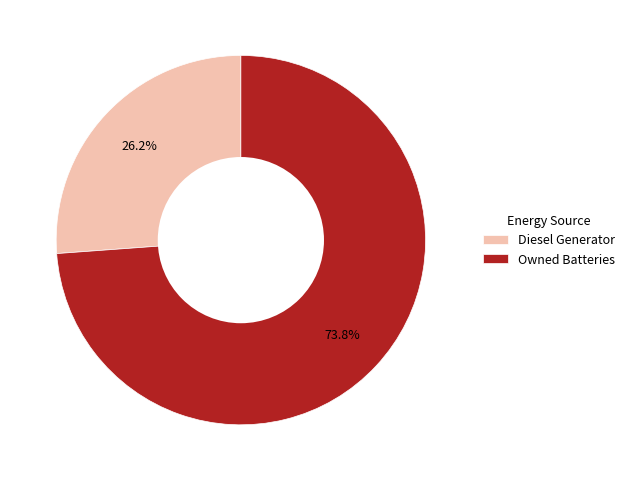

True or false: Owned Batteries accounts for 66% of the total.

False